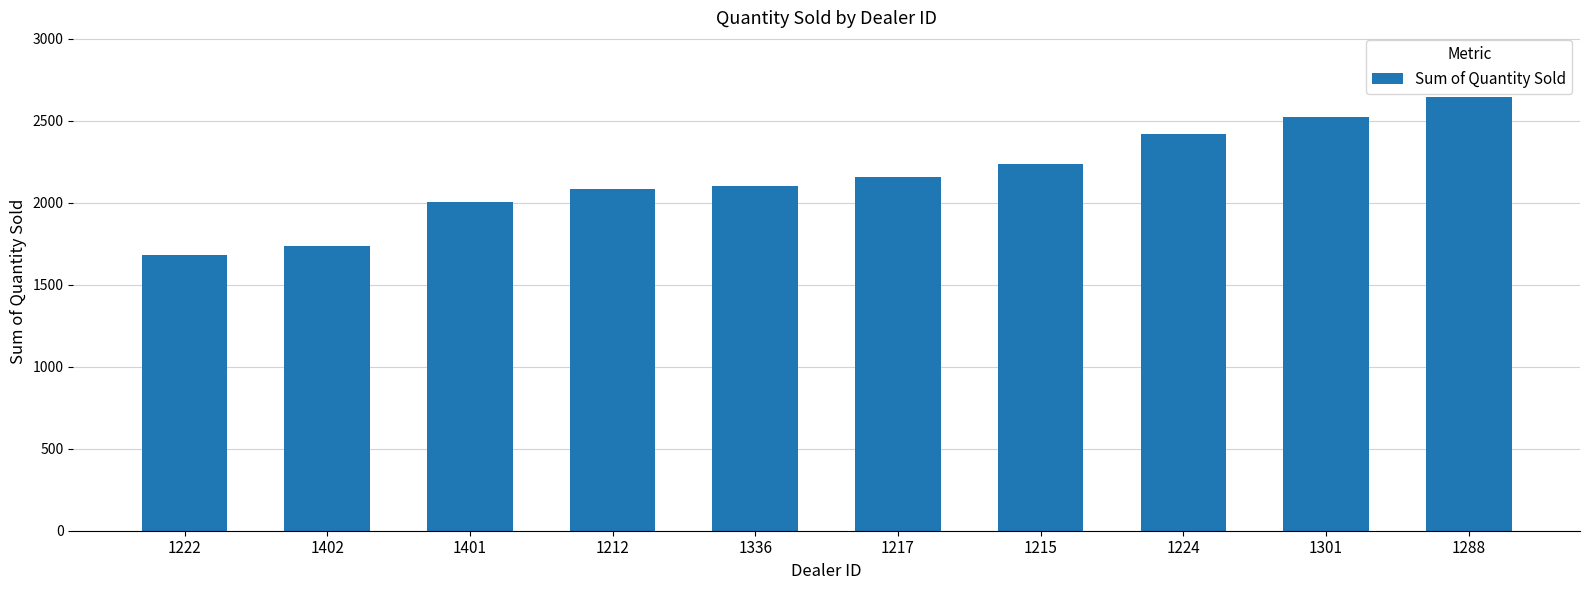

The value at 1288 is 2644. True or false?

True